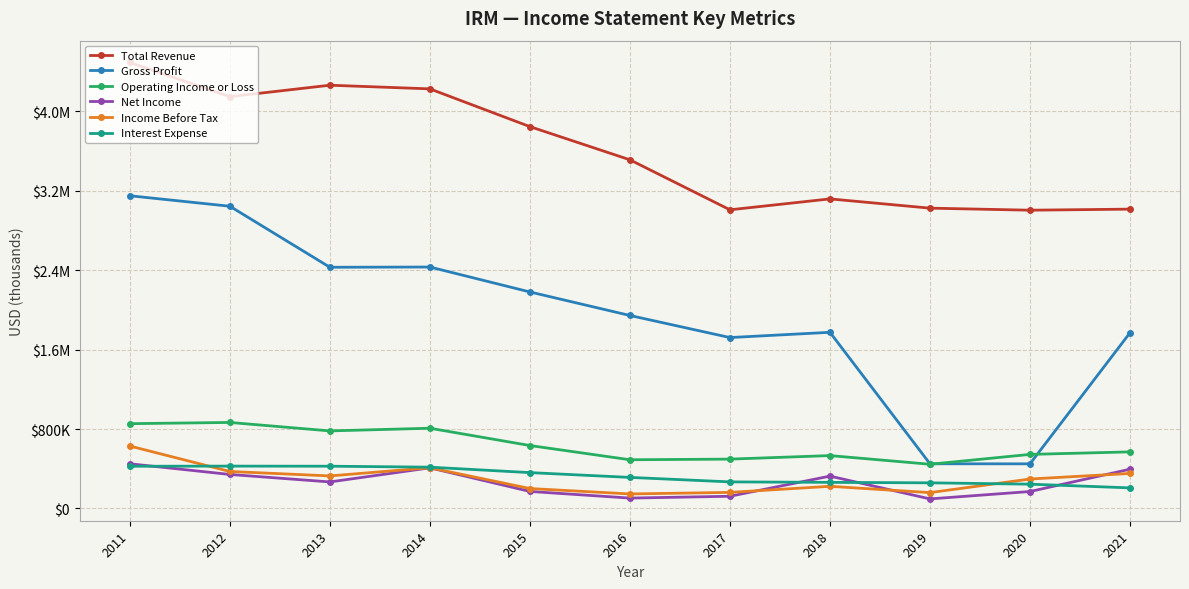

What are all the series names shown in the legend?

Total Revenue, Gross Profit, Operating Income or Loss, Net Income, Income Before Tax, Interest Expense